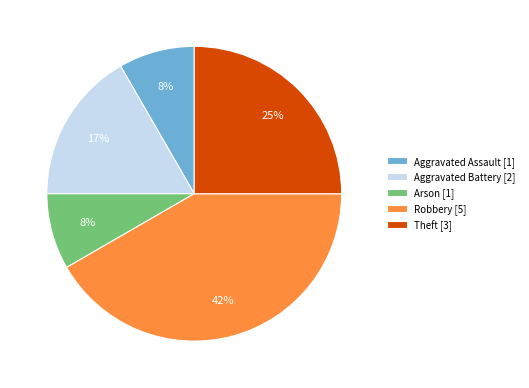

Which has a higher value, Robbery [5] or Theft [3]?

Robbery [5]